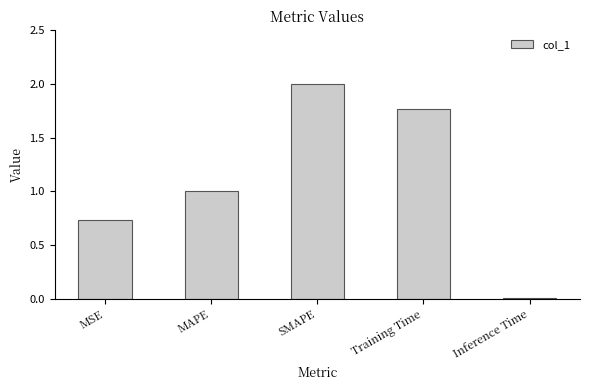

At which label is the value closest to 1?

MAPE